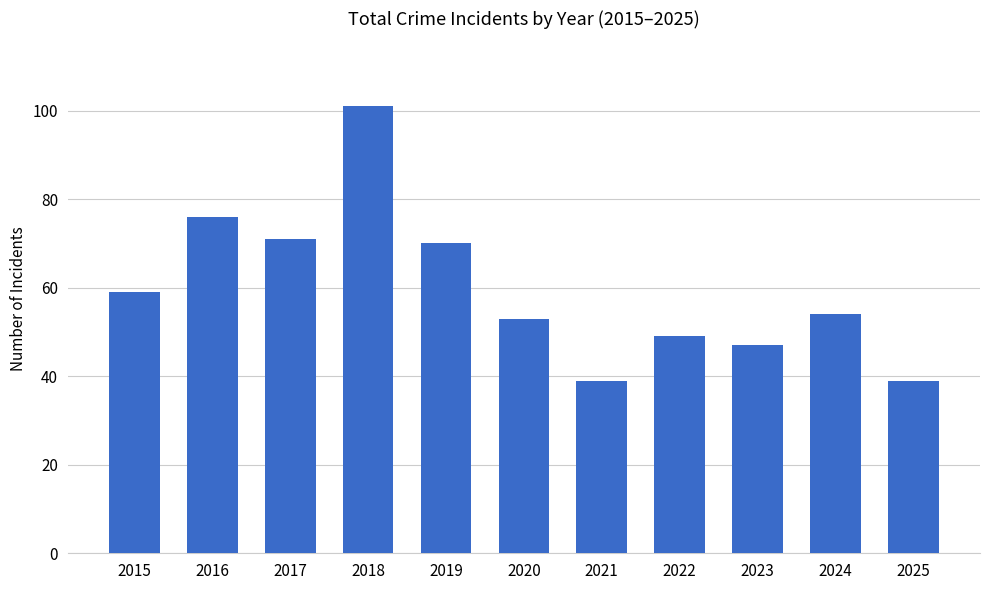

What is the smallest value displayed?

39